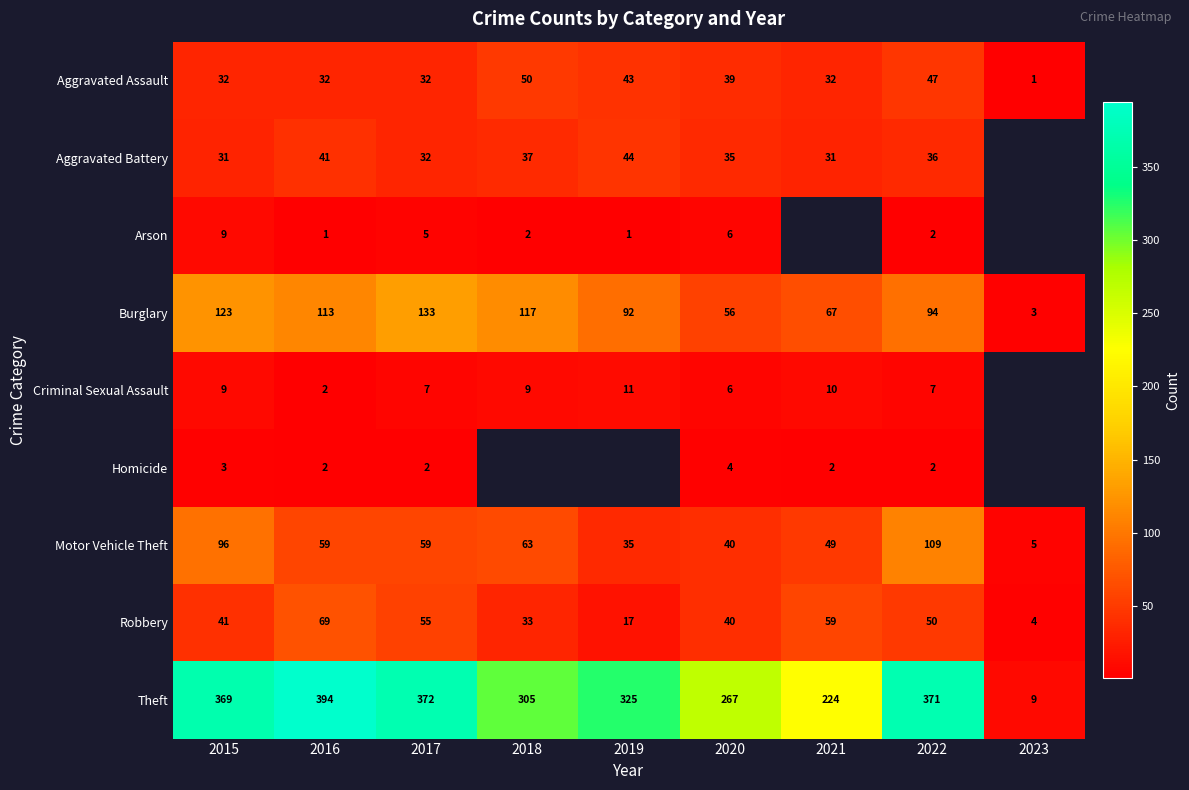

Is the value of Aggravated Assault at 2016 greater than the value of Homicide at 2020?

Yes